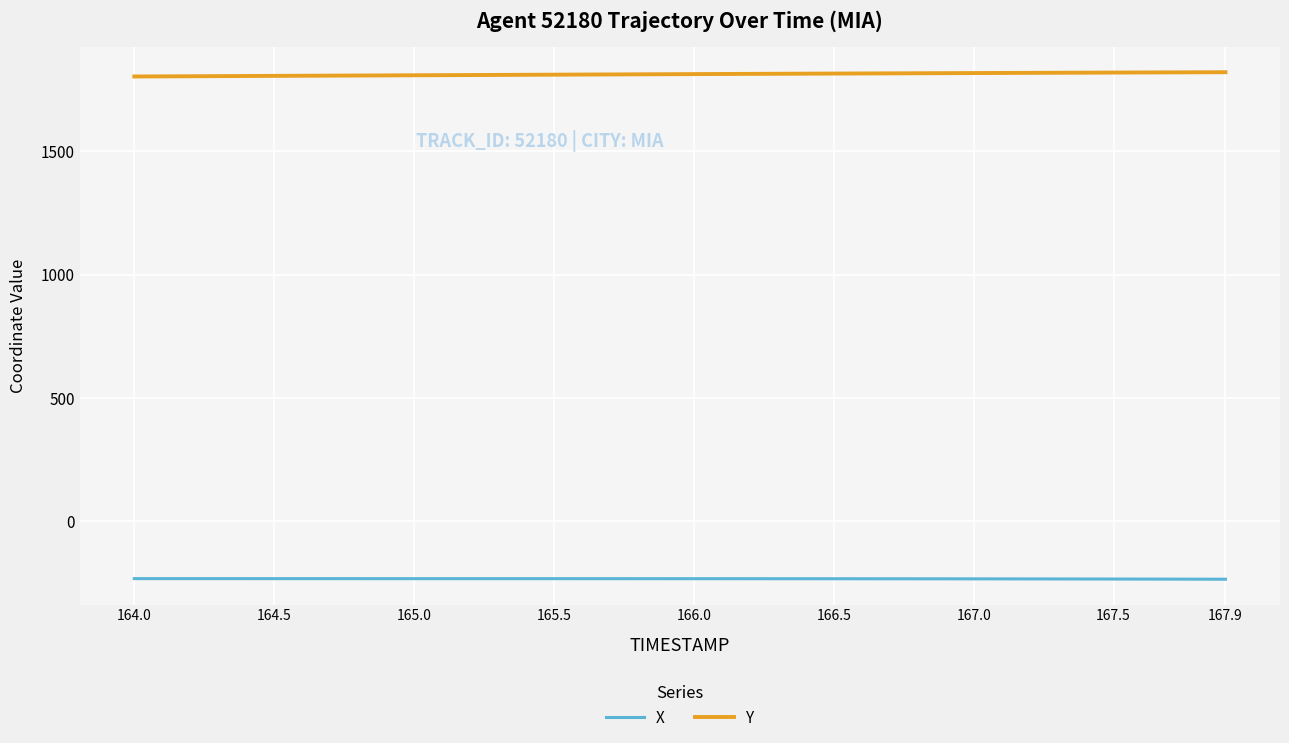

Does the chart display data point markers on the line(s)?

No